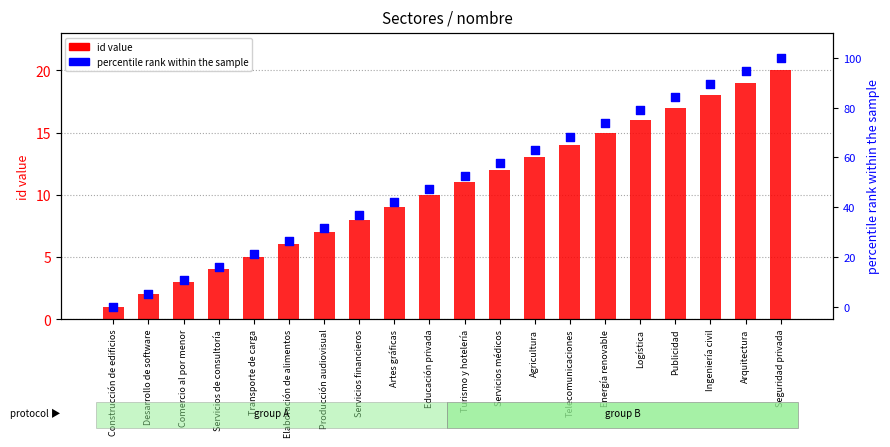

What are all the series names shown in the legend?

id value, percentile rank within the sample